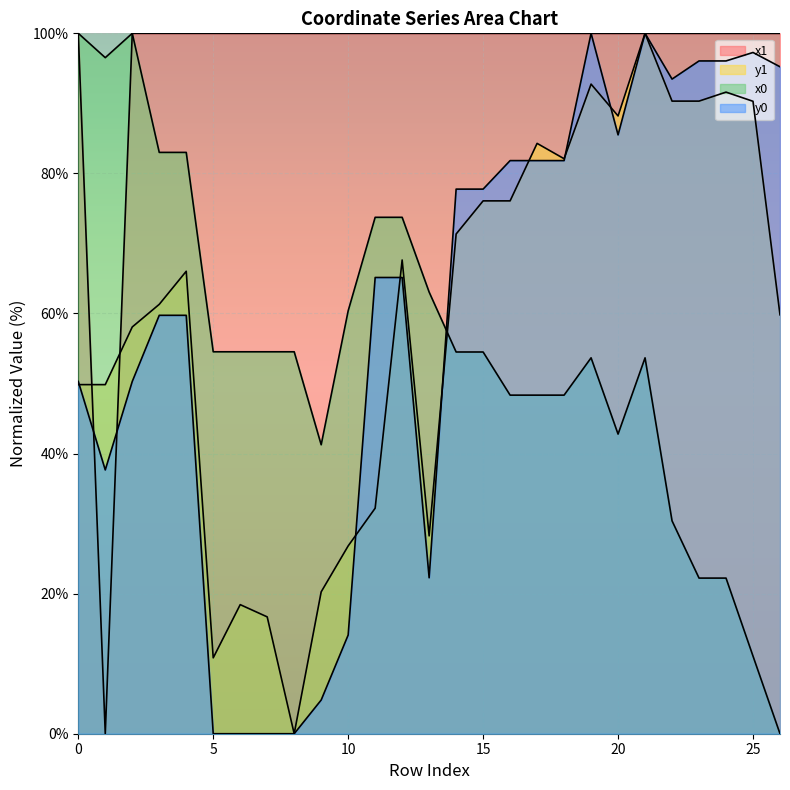

How many intersections are there between y0 and y1?

7